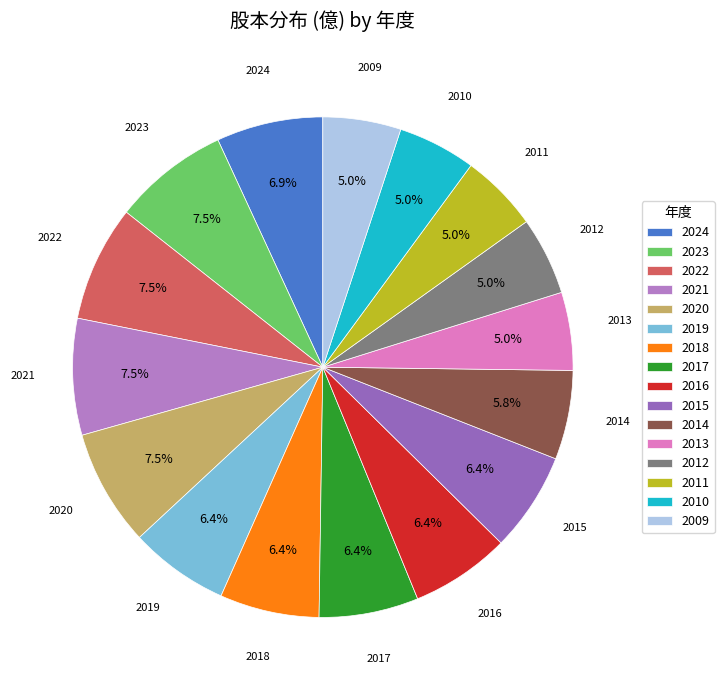

How much of the chart is everything except 2020?

92.5%